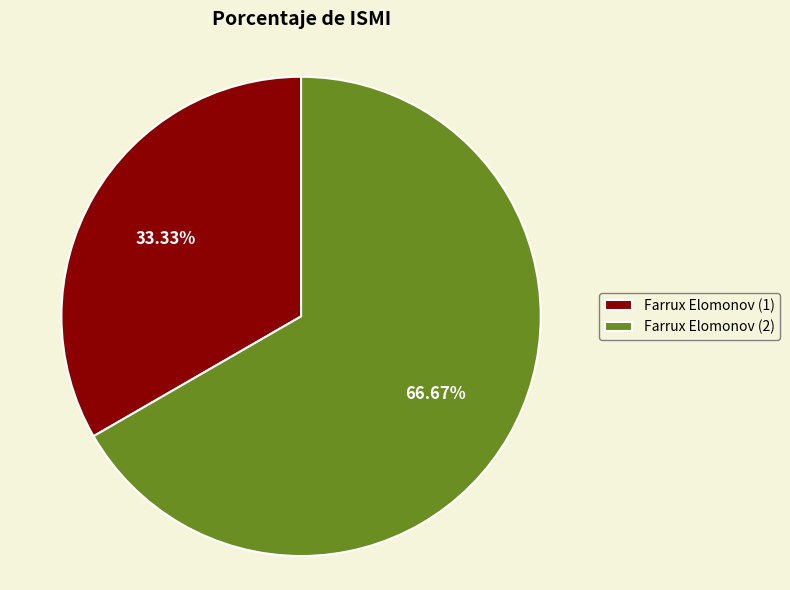

To the nearest percent, what portion does Farrux Elomonov (1) represent?

33%